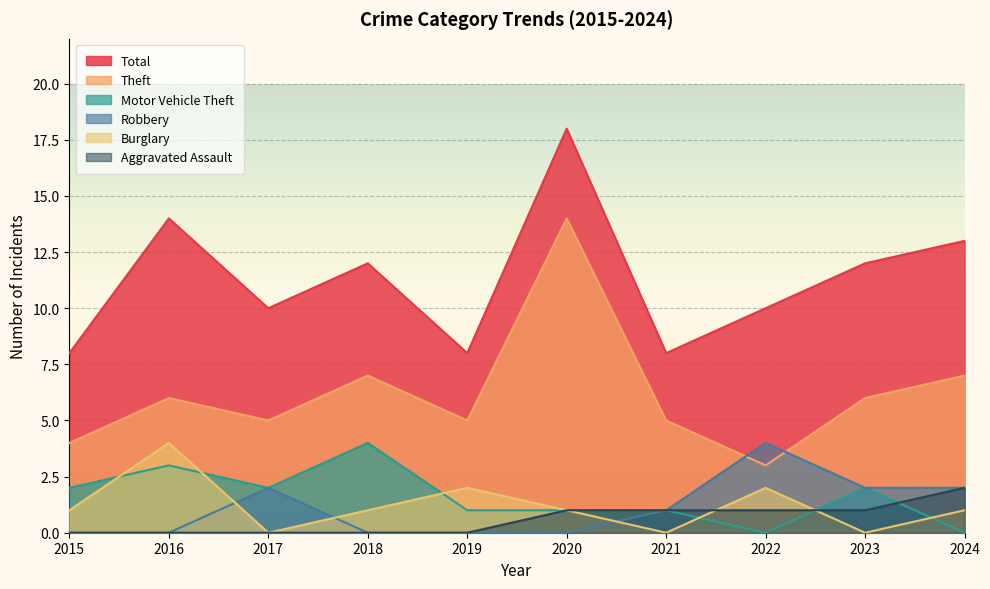

What are all the series names shown in the legend?

Total, Theft, Motor Vehicle Theft, Robbery, Burglary, Aggravated Assault